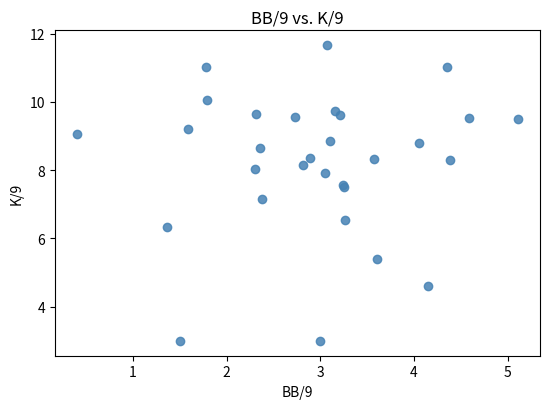

What Y value in the scatter plot is closest to 7?

7.2